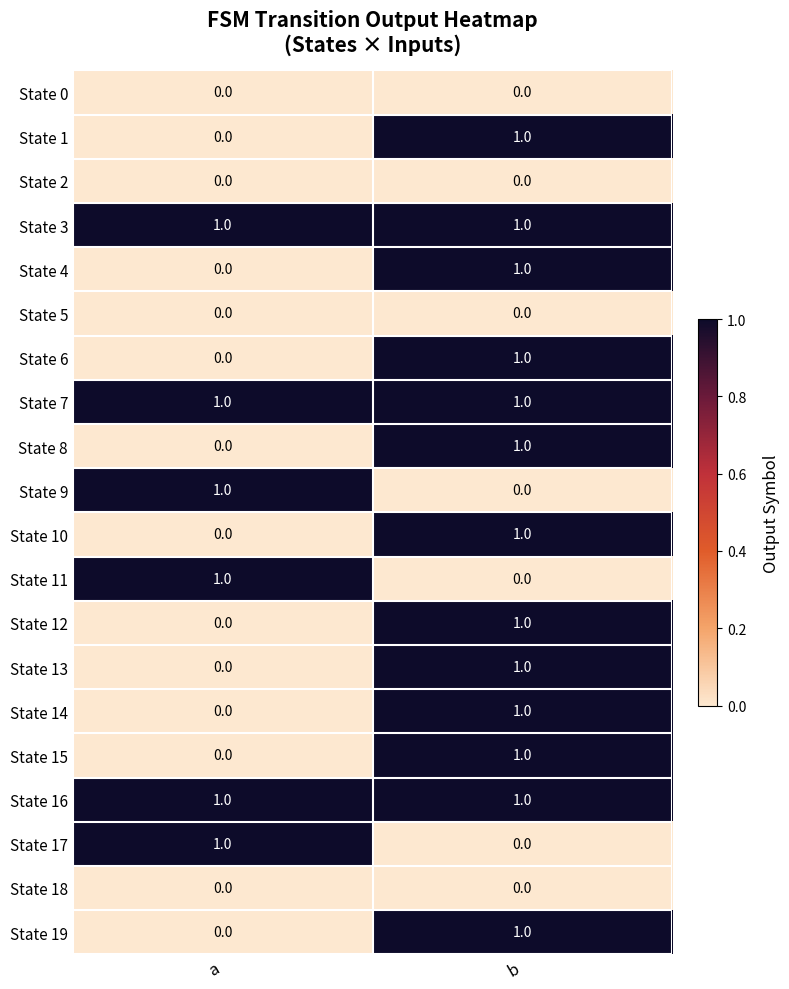

The value of State 18 at a is 0. True or false?

True